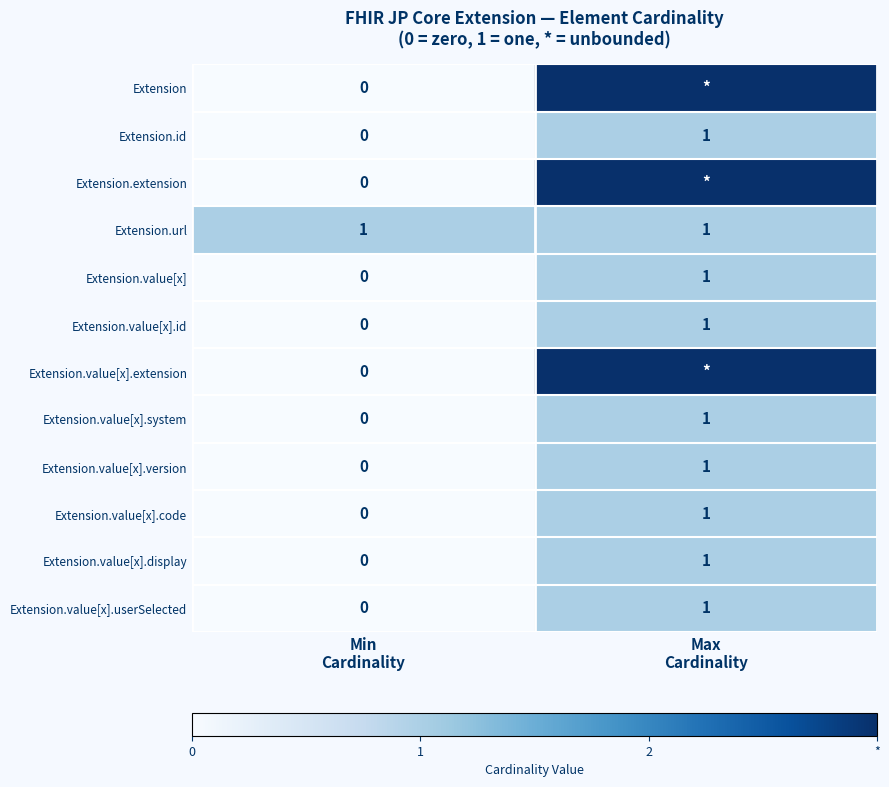

At which category is the sum across all series the highest?

Max
Cardinality